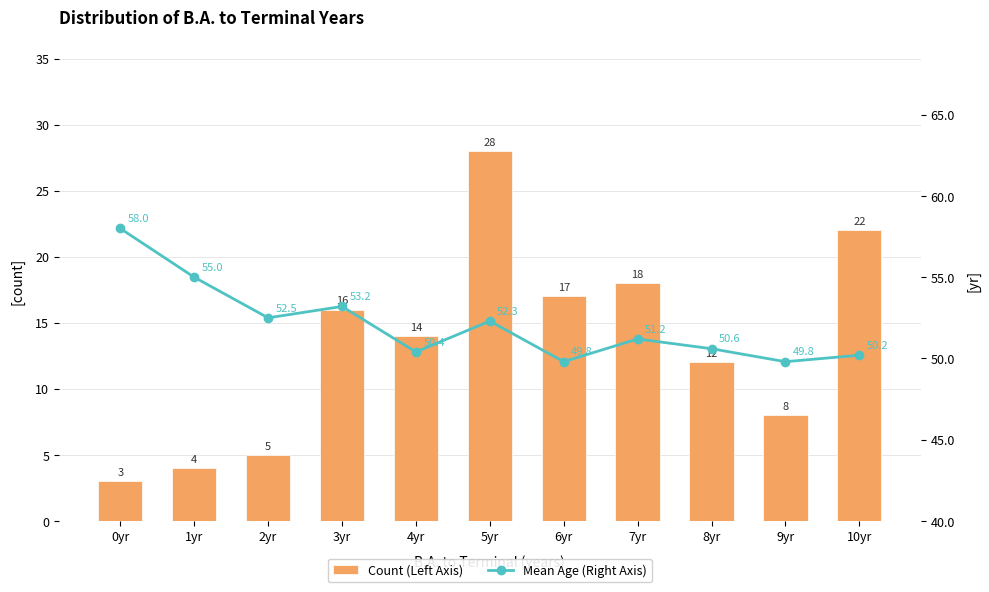

What are all the series names shown in the legend?

Count (Left Axis), Mean Age (Right Axis)